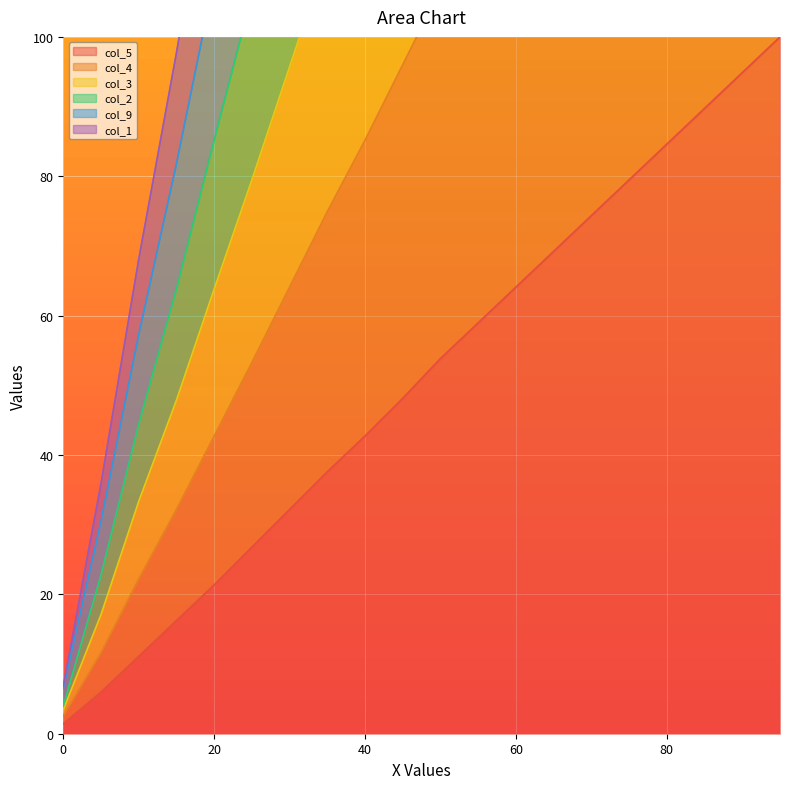

How many series are shown in this chart?

6